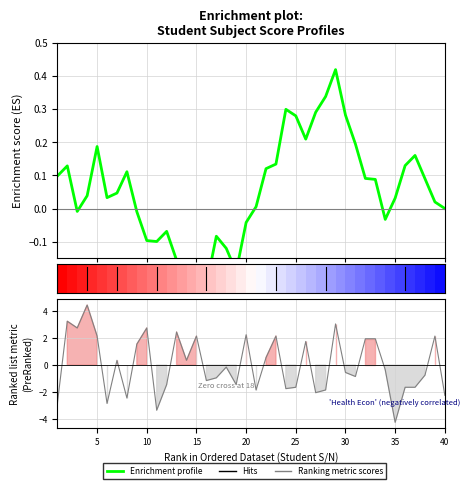

How many data points are less than 0?

14